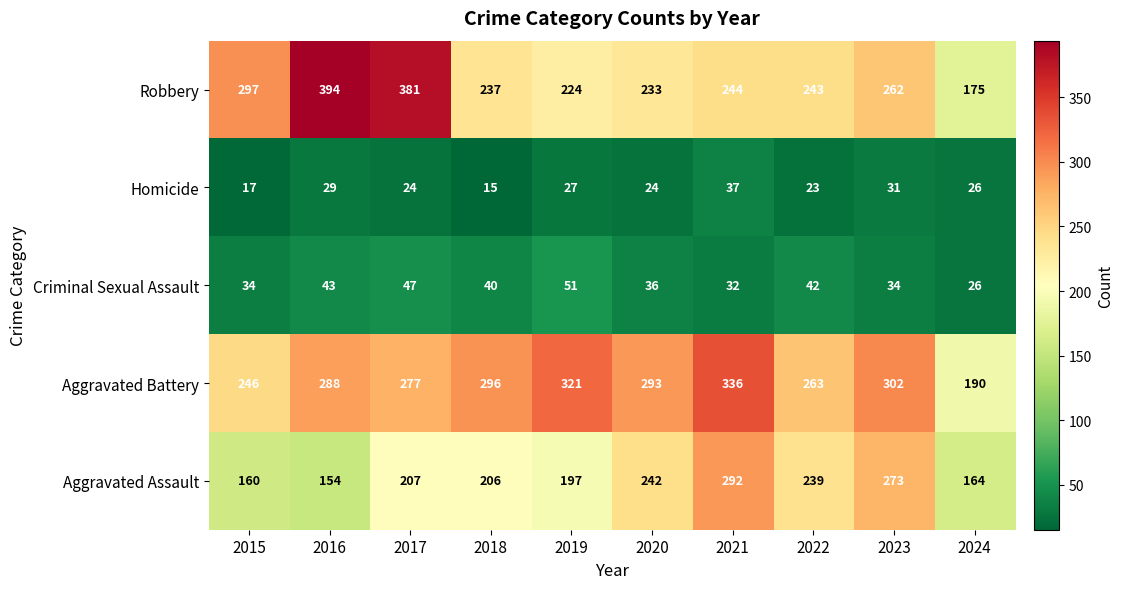

How many data points in Criminal Sexual Assault are less than 40?

5